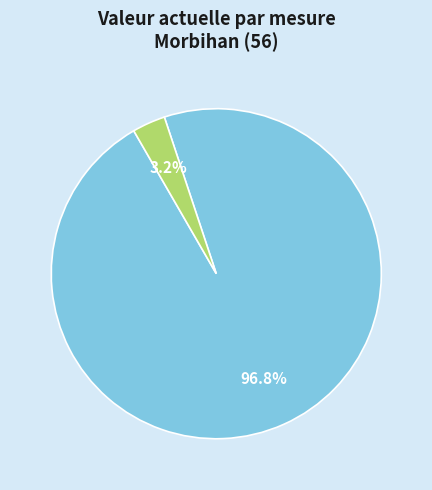

Is there any slice that represents more than half of the pie?

Yes